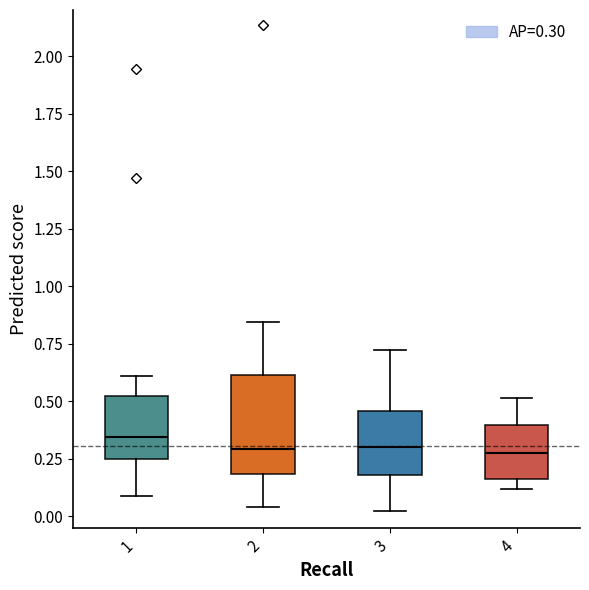

Reading left to right, transcribe this box plot: for each box, give where its median line is, the range the box spans, and where its two whiskers end, as read against the y-axis. The values are not printed on the chart, so give them approximately, as read against the axis.

1: median 0.35, box 0.25 to 0.50, whiskers 0.10 to 0.60
2: median 0.30, box 0.20 to 0.60, whiskers 0.05 to 0.85
3: median 0.30, box 0.20 to 0.45, whiskers 0.00 to 0.70
4: median 0.30, box 0.15 to 0.40, whiskers 0.10 to 0.50